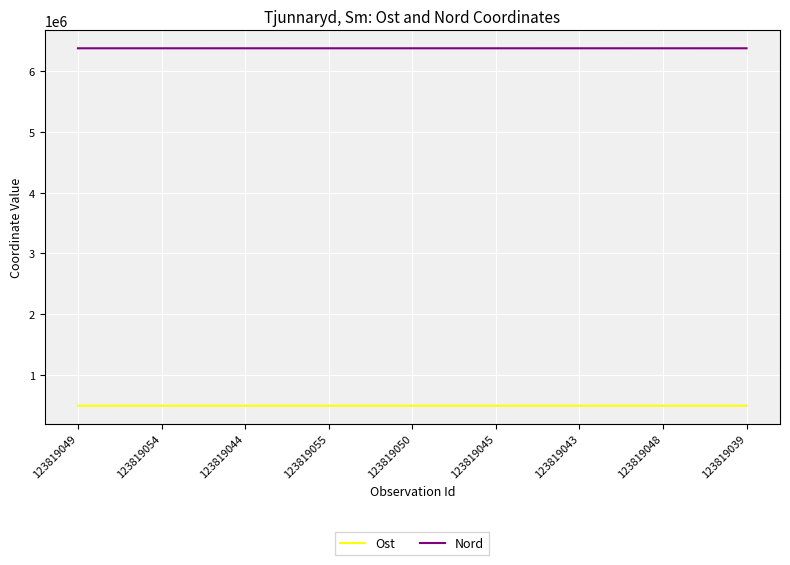

What is the approximate value of Ost at 123819045, to the nearest 5?

497270